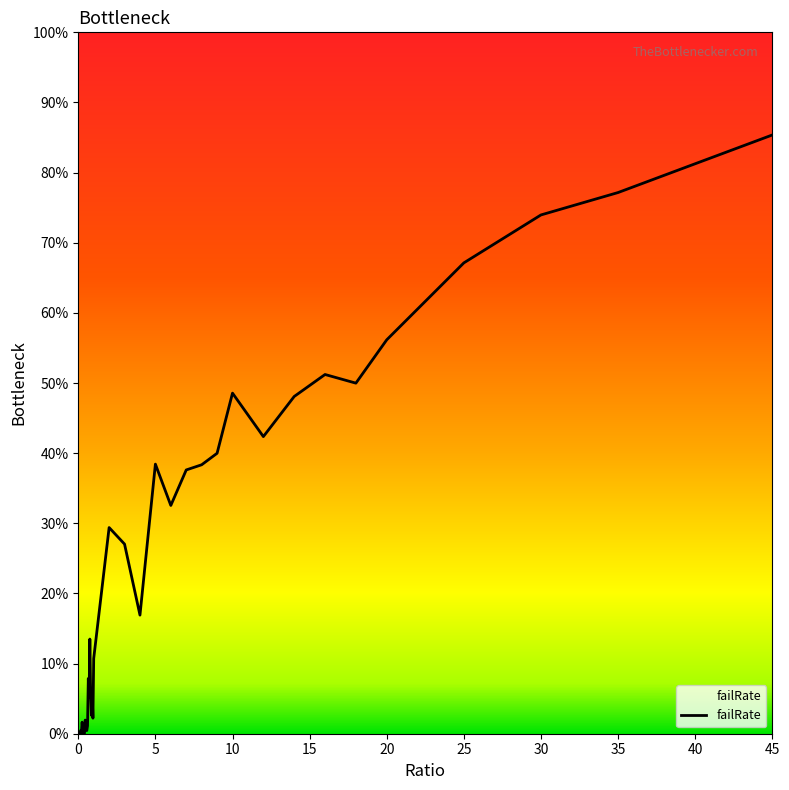

Does the chart display data point markers on the line(s)?

No